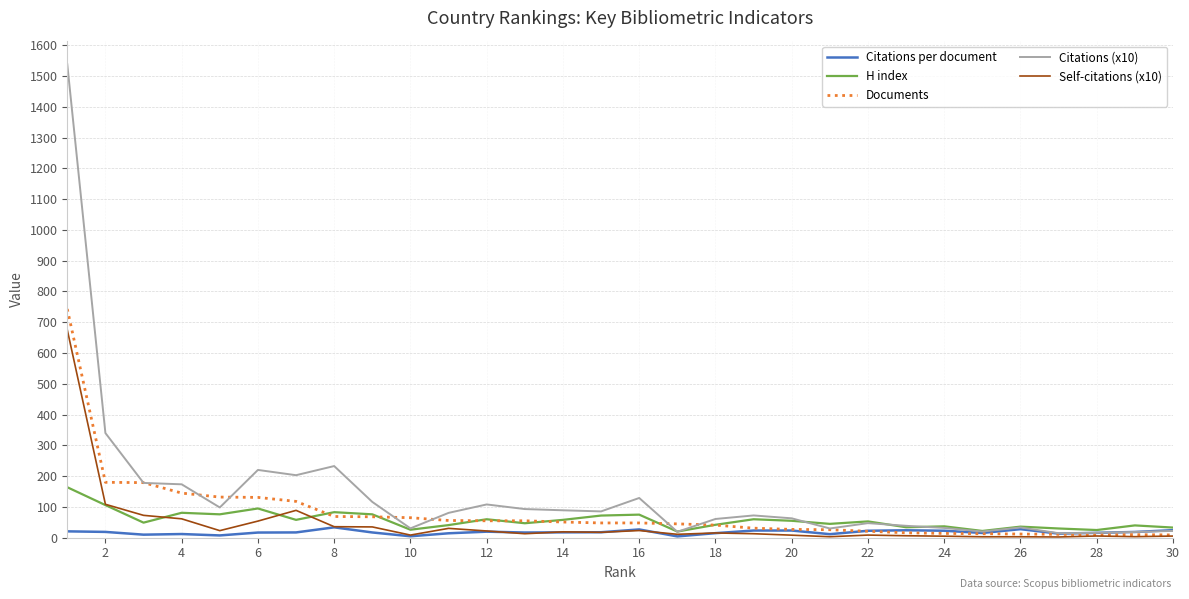

Which series has the widest spread of values?

Citations (x10)